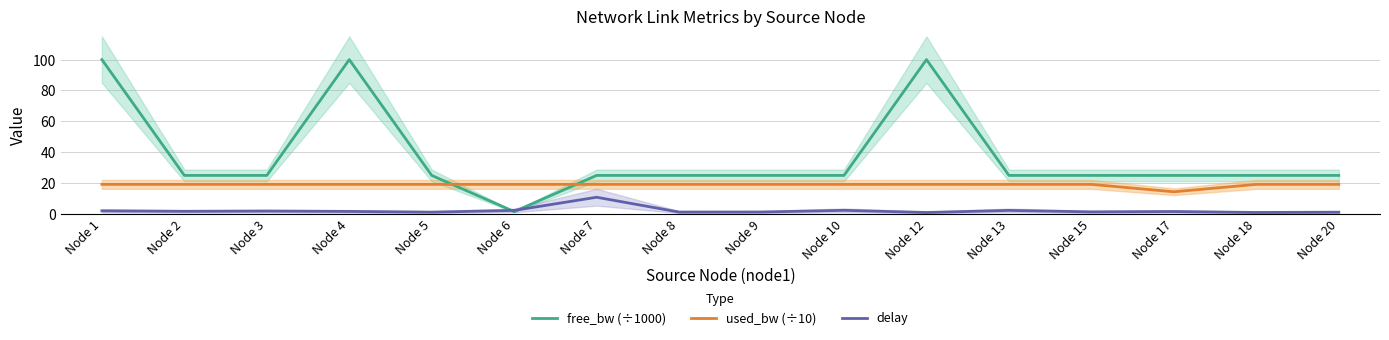

List the series in order of their overall mean, lowest first.

delay, used_bw (÷10), free_bw (÷1000)